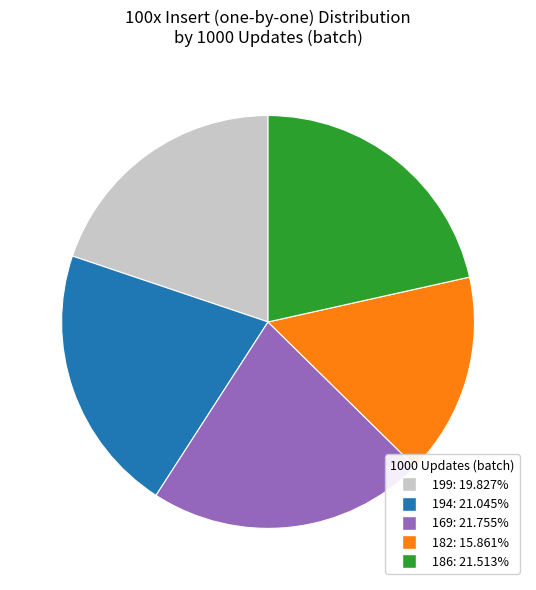

What is the ratio of the value at 169 to the value at 186?

1.0